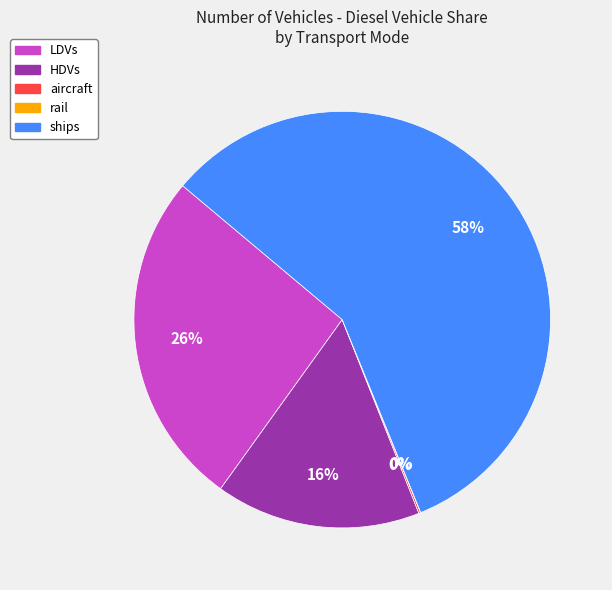

Does any single category account for the majority?

Yes